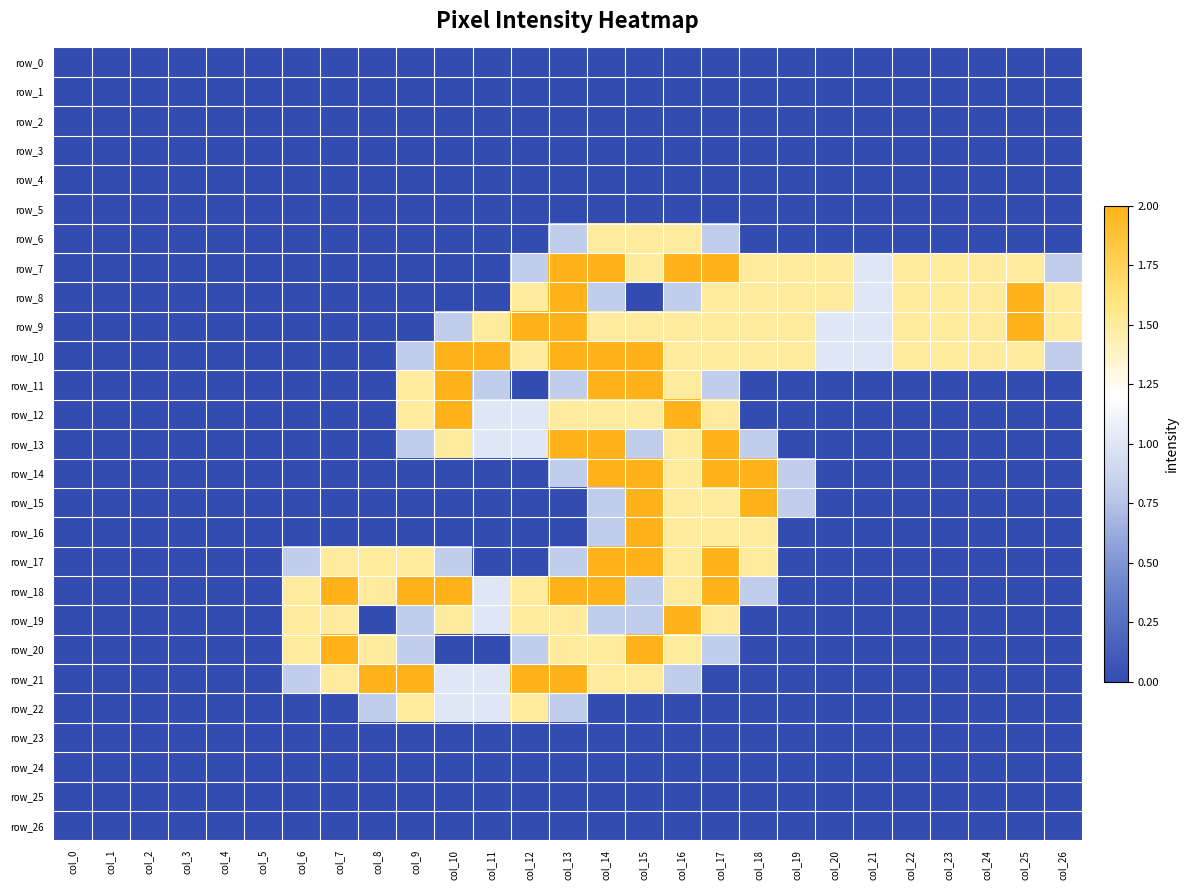

At which label is row_24 closest to 0?

col_0